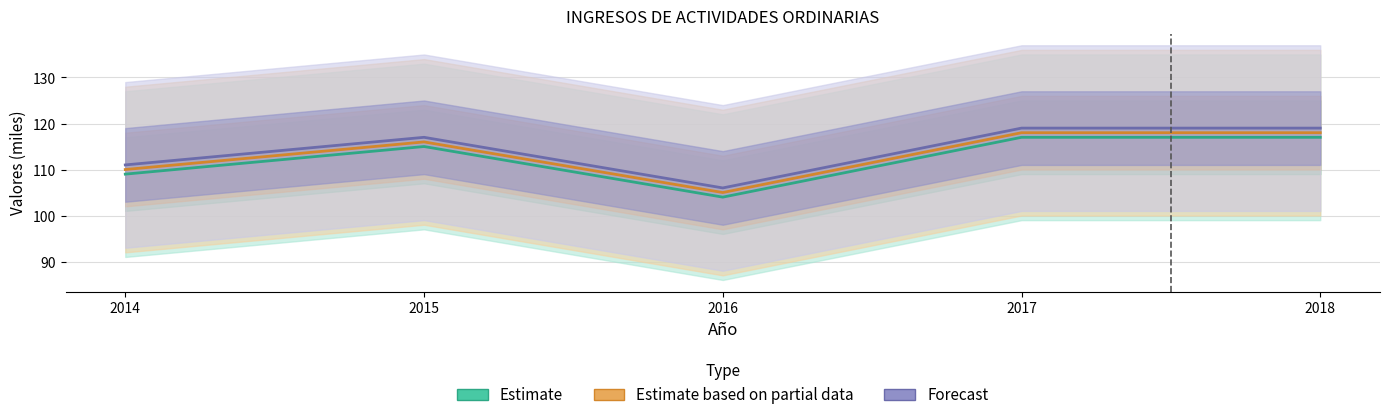

Which series has the largest total across all categories?

Forecast